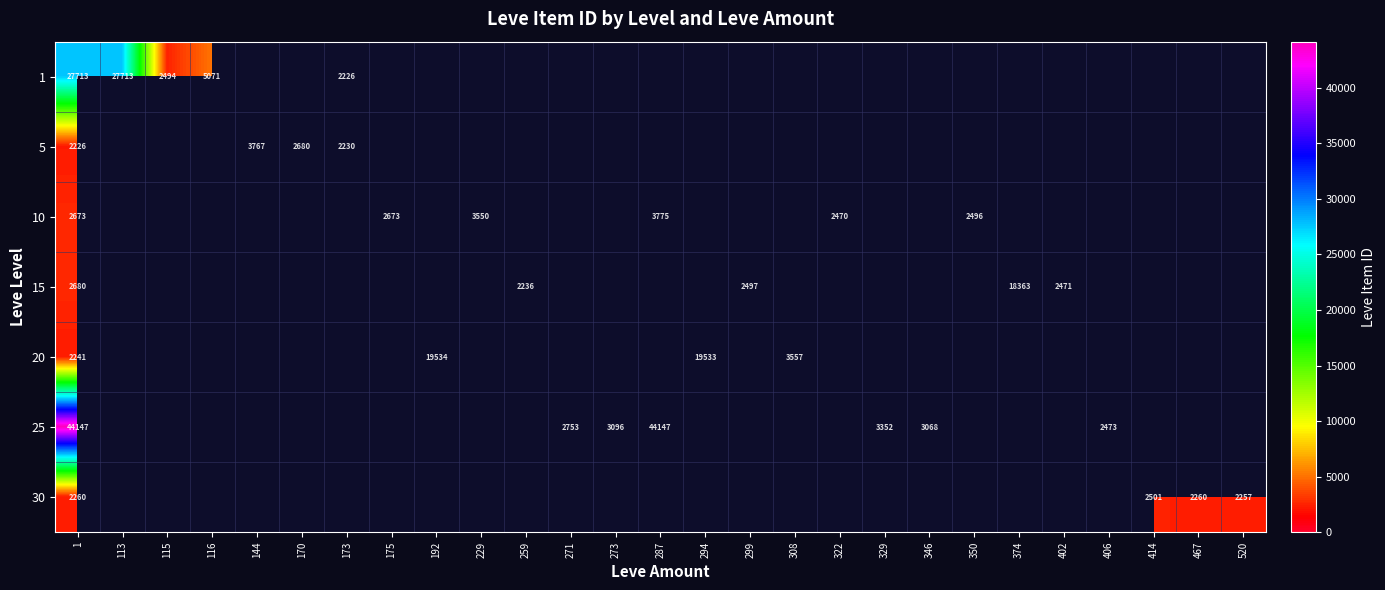

Is it true that 30 equals 2501 at 414?

True